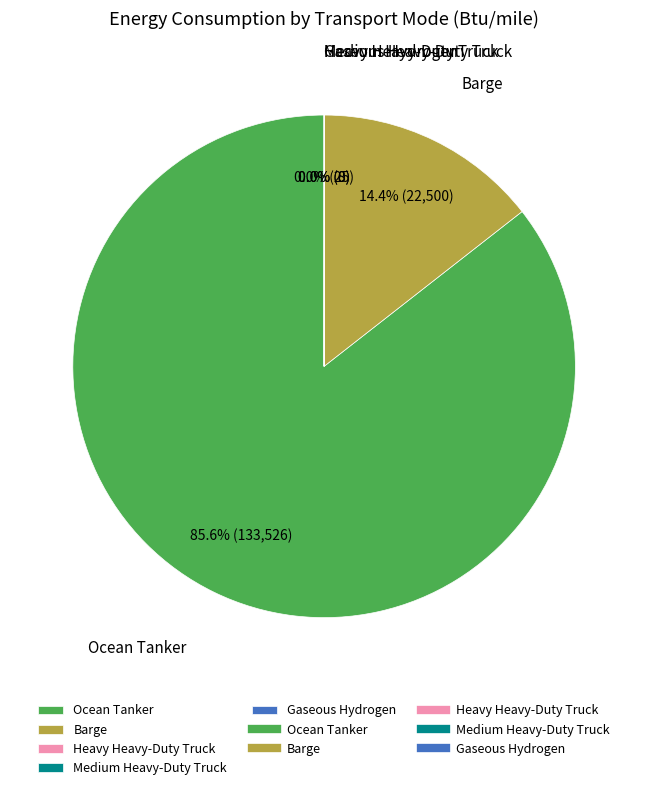

Which slice is the largest?

Ocean Tanker